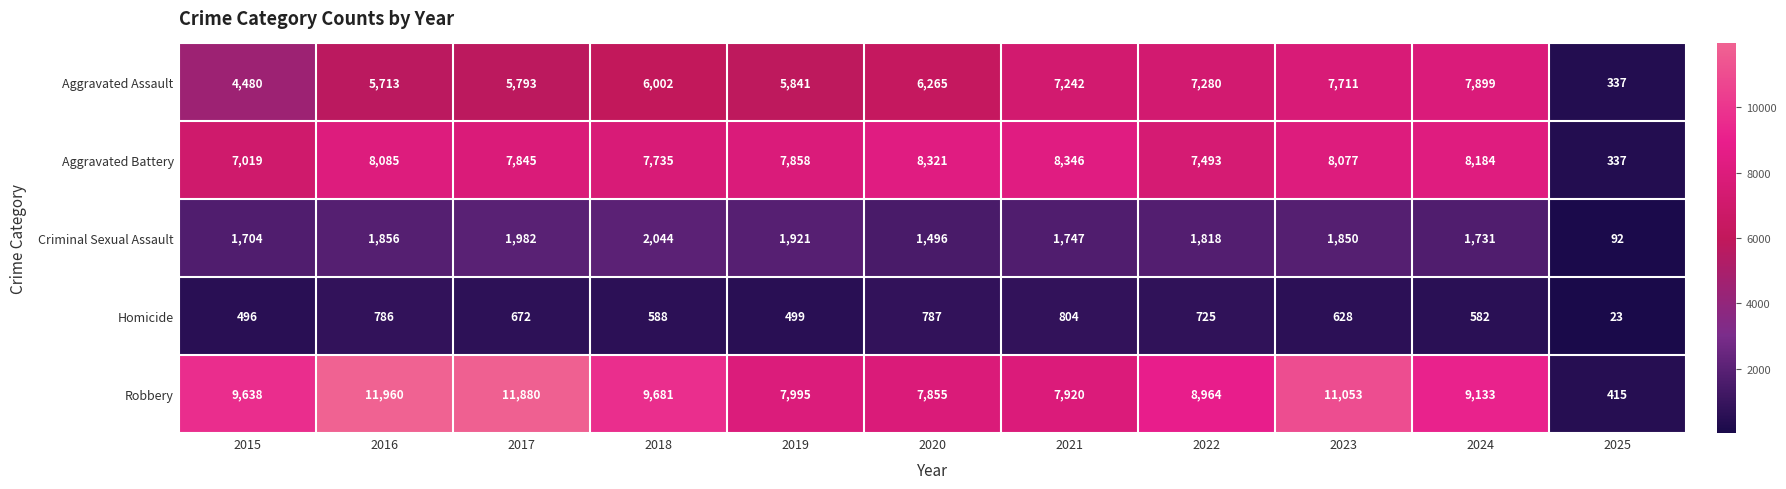

At which label does Robbery first exceed 9133?

2015